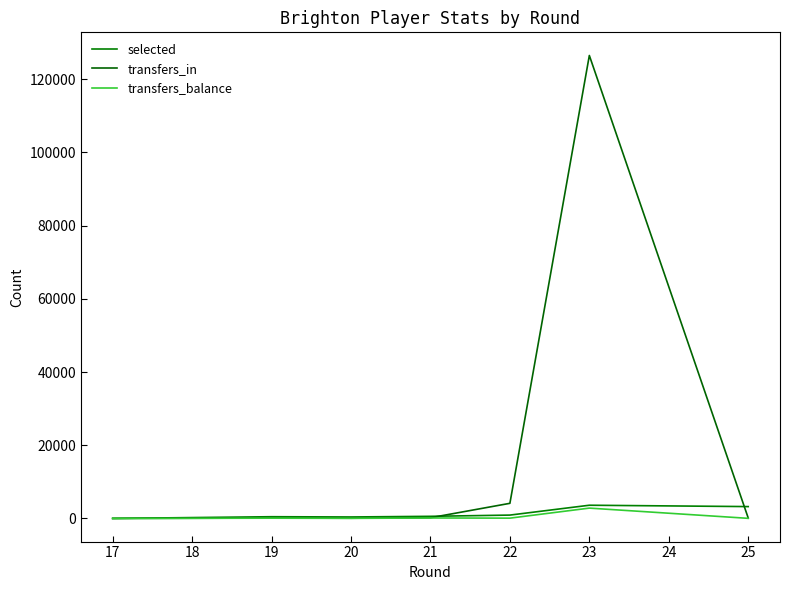

Where does the transfers_balance series first go above 73?

21